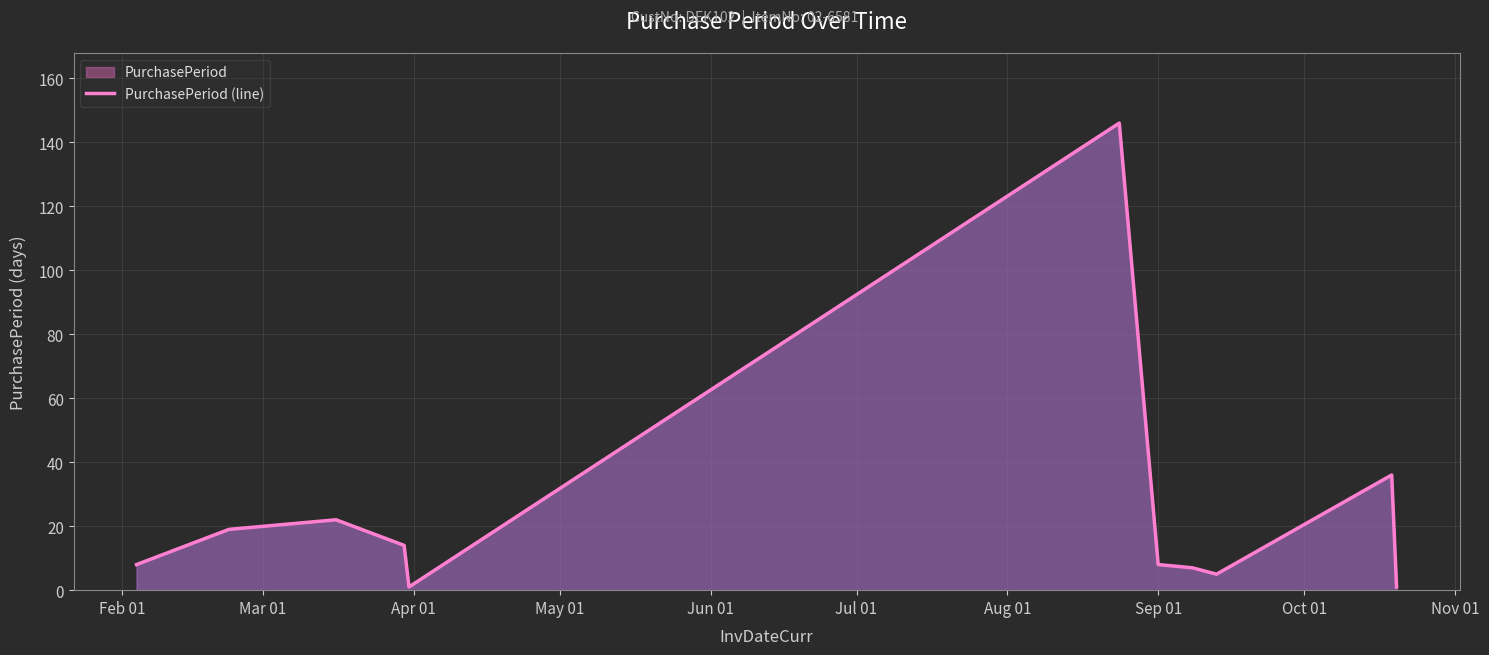

How many lines are shown in the chart?

1